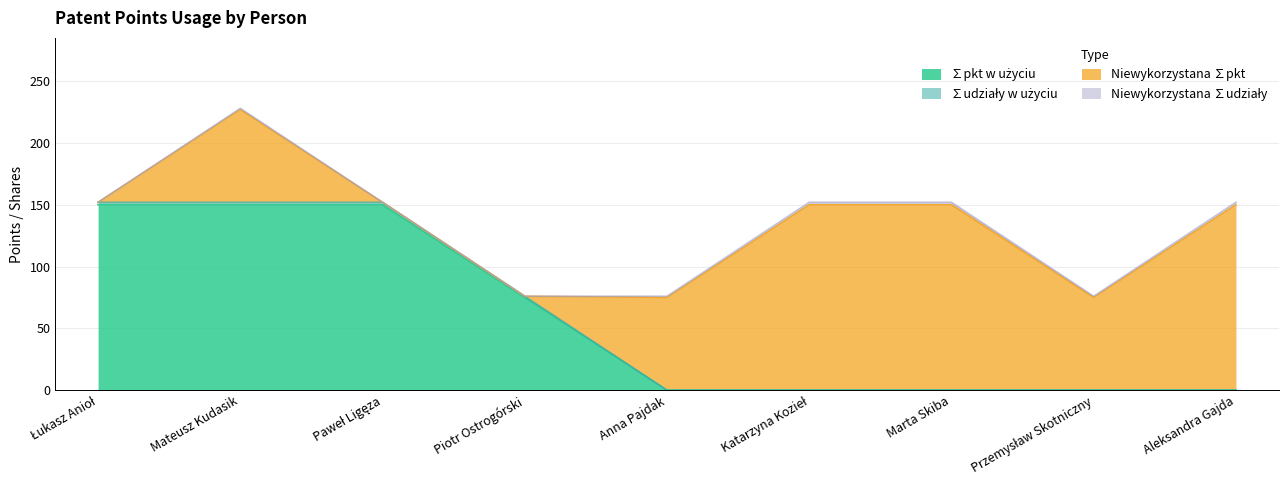

True or false: ∑udziały w użyciu has more than 1 points higher than both neighbors.

False